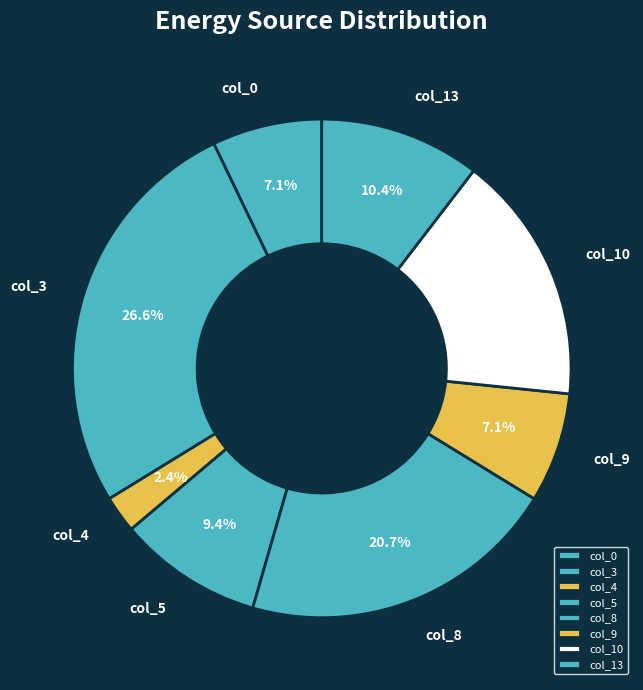

Which has a higher value, col_4 or col_13?

col_13